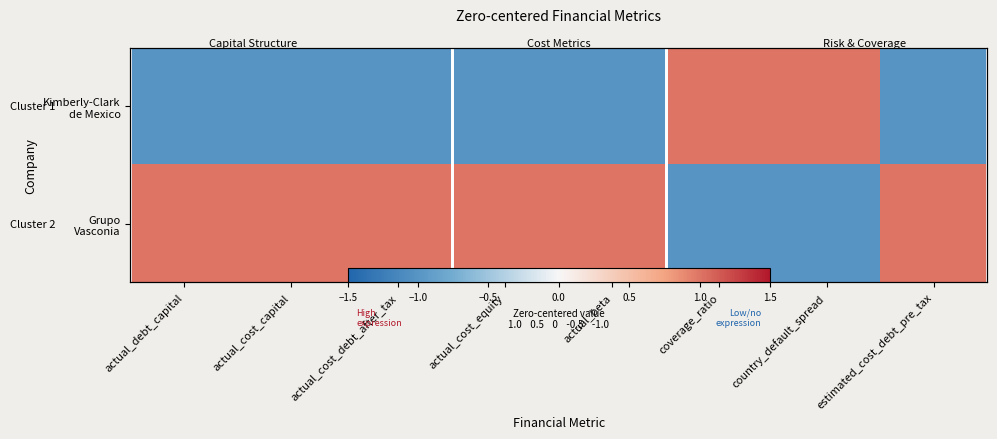

What is the difference between the second highest and second lowest values in the Kimberly-Clark de Mexico series?

2.0